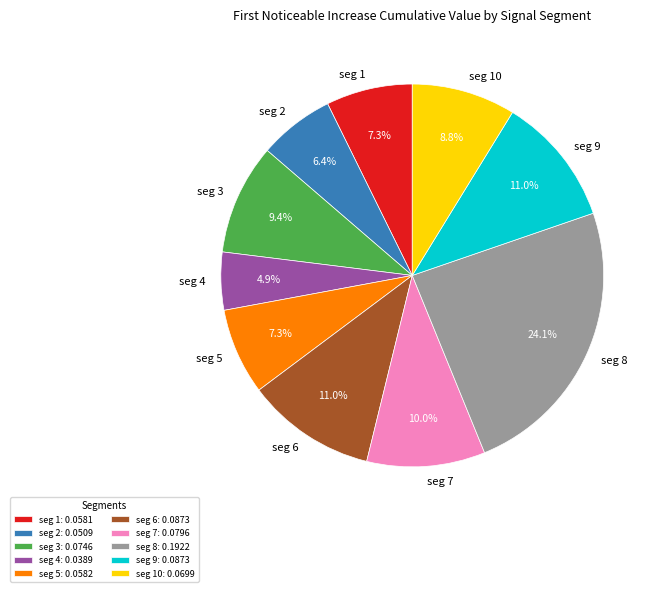

Combined, do seg 8 and seg 5 account for over 50%?

No